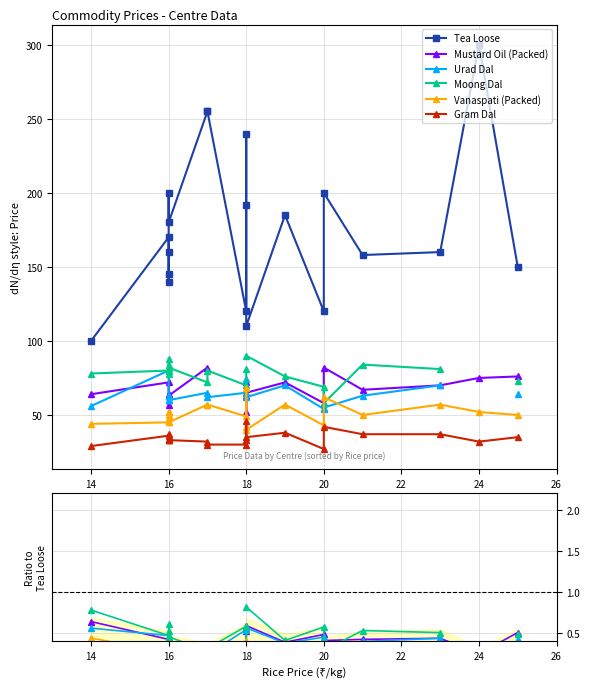

Which series has the widest spread of values?

Tea Loose